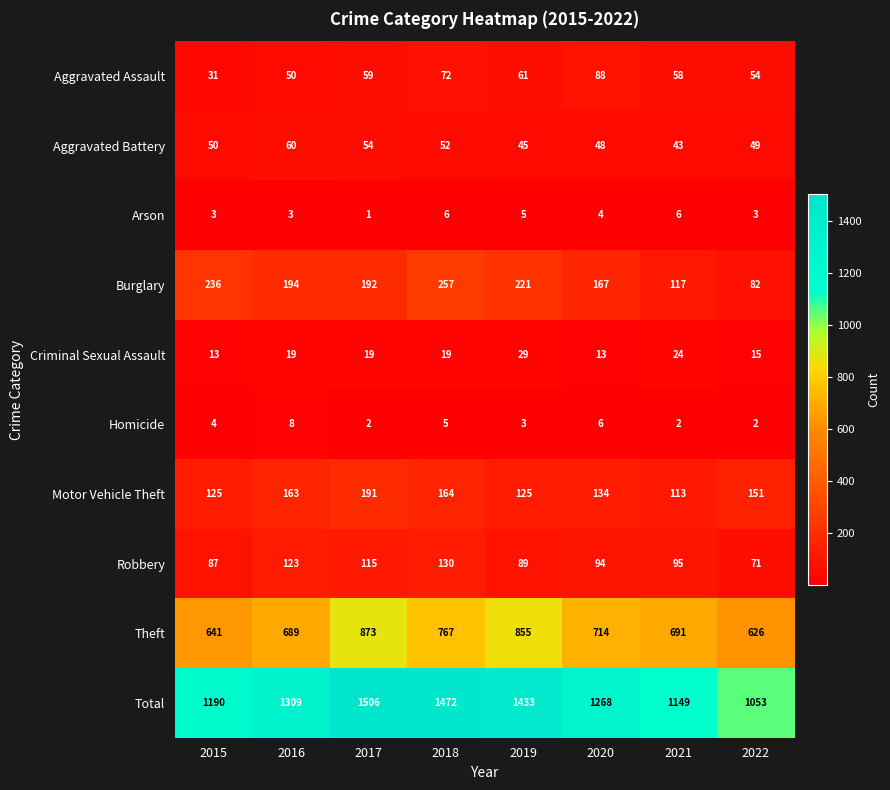

The value of Total at 2019 is 822. True or false?

False